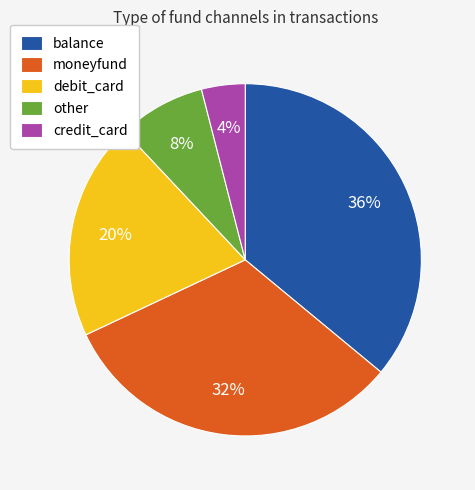

Does any single category account for the majority?

No